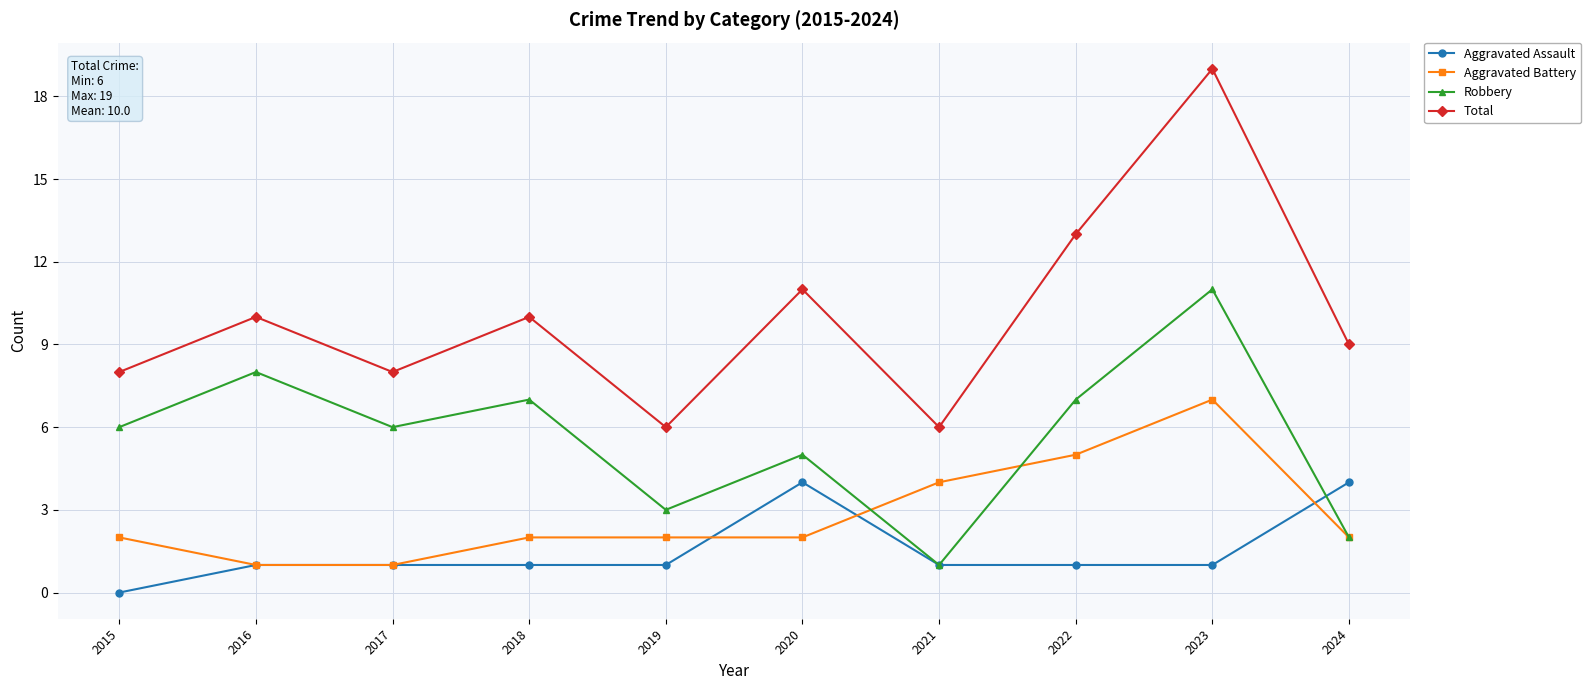

Which series has the widest spread of values?

Total